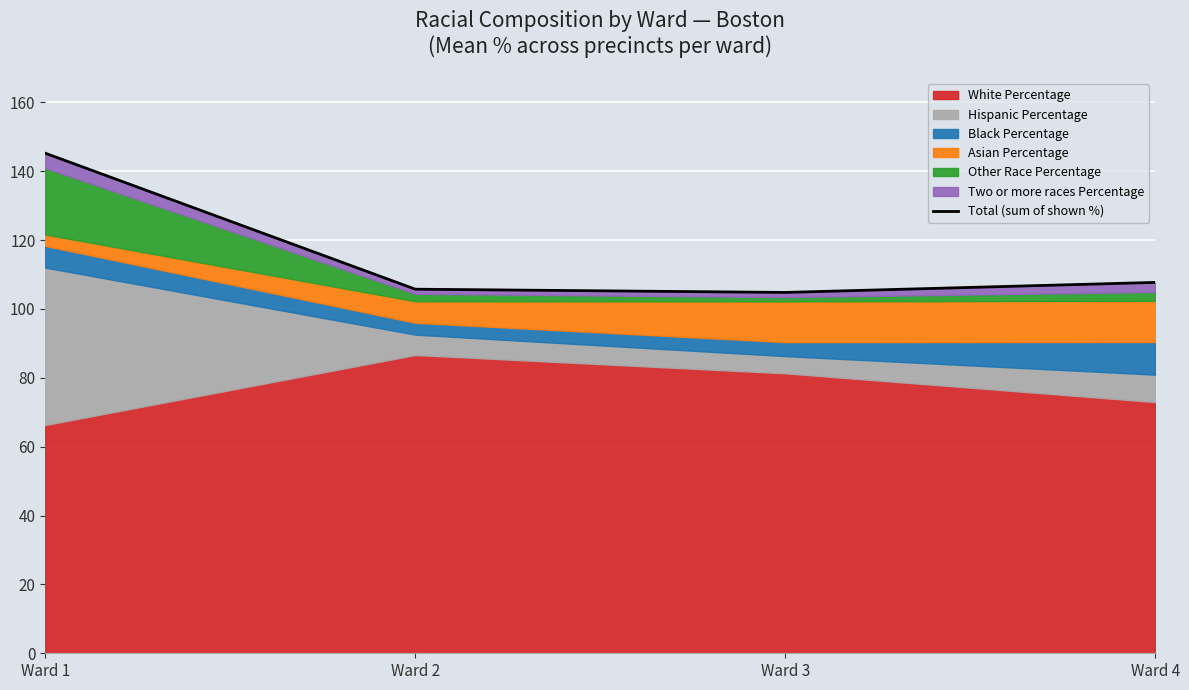

How many lines are shown in the chart?

1